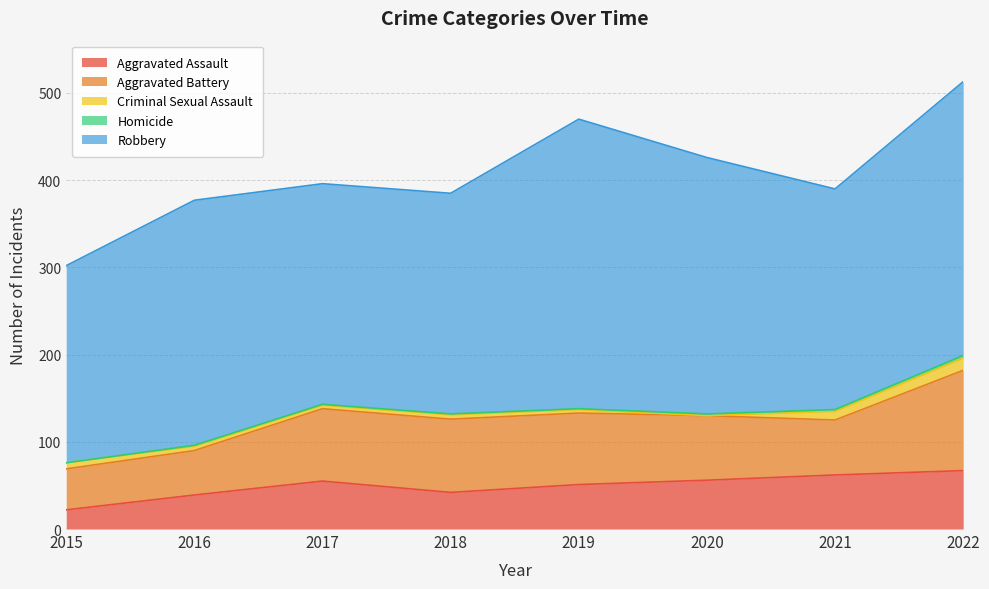

True or false: Aggravated Battery has more than 0 points higher than both neighbors.

True